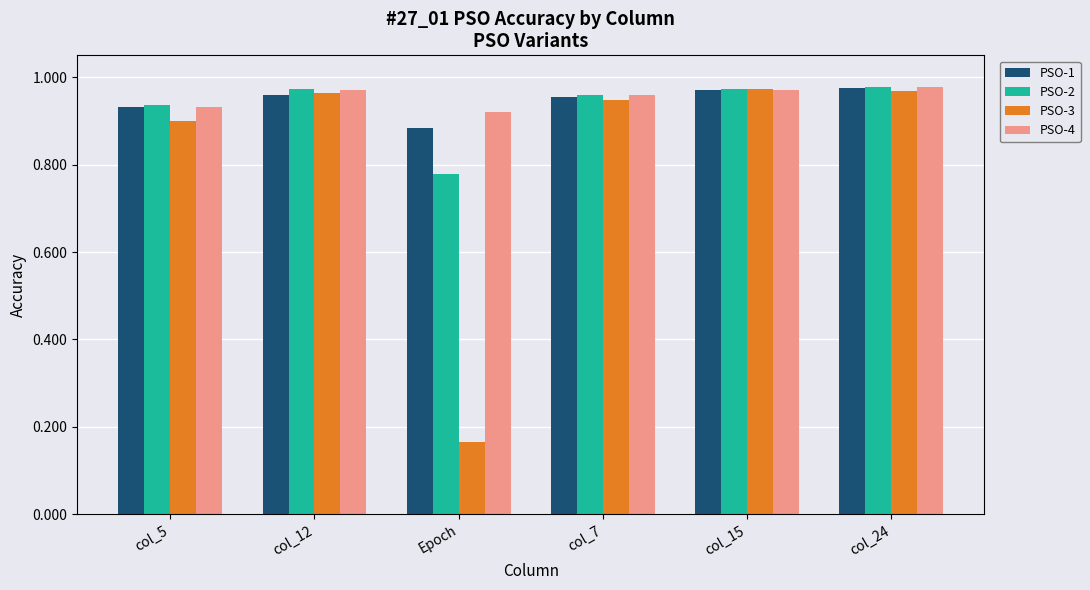

Which series has the largest total across all categories?

PSO-4